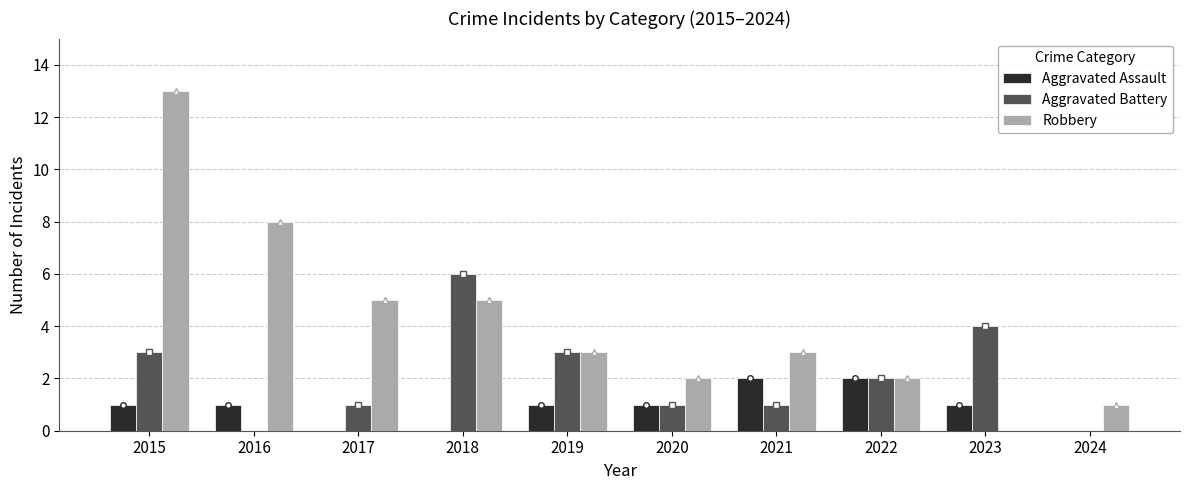

What is the highest value of the Robbery series?

13